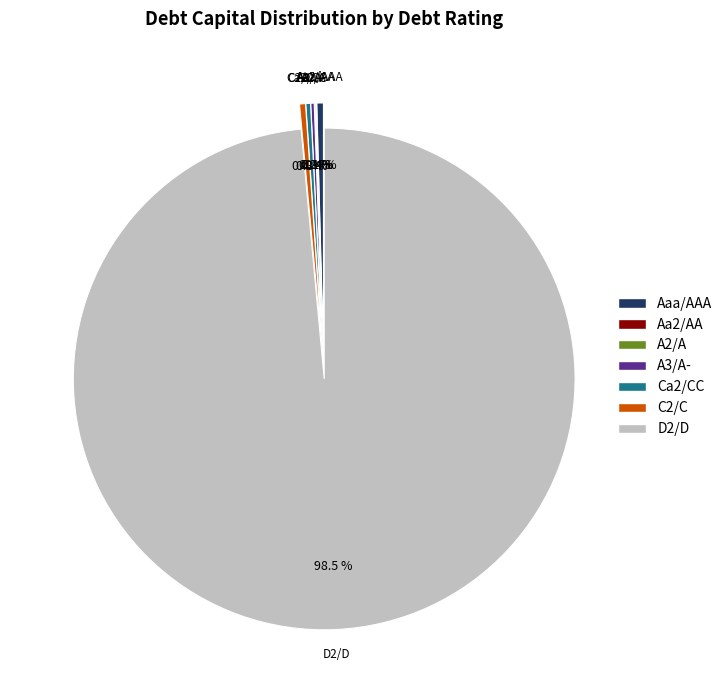

Is Ca2/CC the majority of the pie?

No